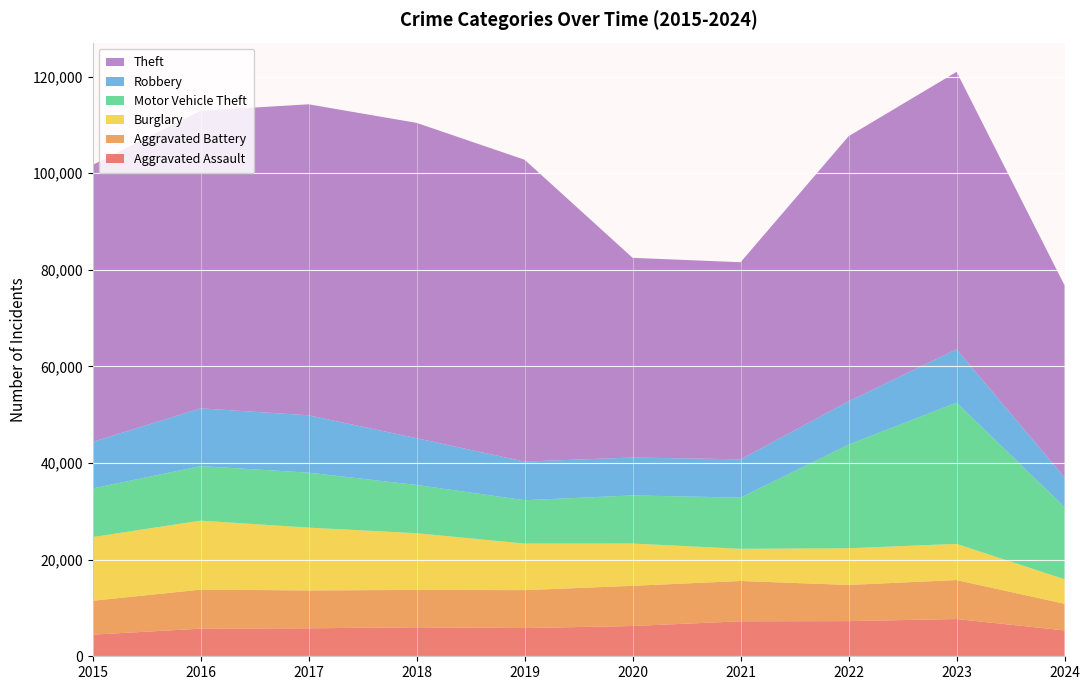

Reading right to left, list all the values displayed in this chart.

Aggravated Assault: 2024=5355	2023=7710	2022=7280	2021=7242	2020=6265	2019=5841	2018=6002	2017=5793	2016=5713	2015=4480
Aggravated Battery: 2024=5511	2023=8077	2022=7491	2021=8347	2020=8320	2019=7858	2018=7735	2017=7845	2016=8086	2015=7019
Burglary: 2024=5086	2023=7483	2022=7593	2021=6662	2020=8758	2019=9638	2018=11747	2017=13001	2016=14289	2015=13184
Motor Vehicle Theft: 2024=14954	2023=29249	2022=21463	2021=10603	2020=9959	2019=8977	2018=9985	2017=11380	2016=11285	2015=10068
Robbery: 2024=6135	2023=11053	2022=8963	2021=7920	2020=7855	2019=7995	2018=9681	2017=11880	2016=11960	2015=9638
Theft: 2024=39759	2023=57434	2022=54882	2021=40813	2020=41339	2019=62495	2018=65290	2017=64386	2016=61623	2015=57351